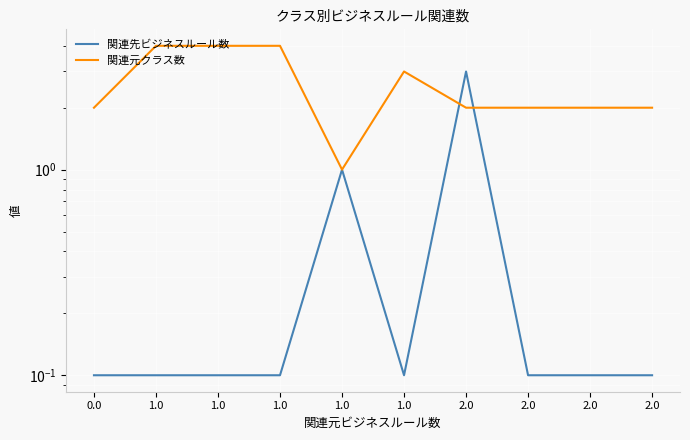

At which category does the chart reach its peak across all series?

1.0